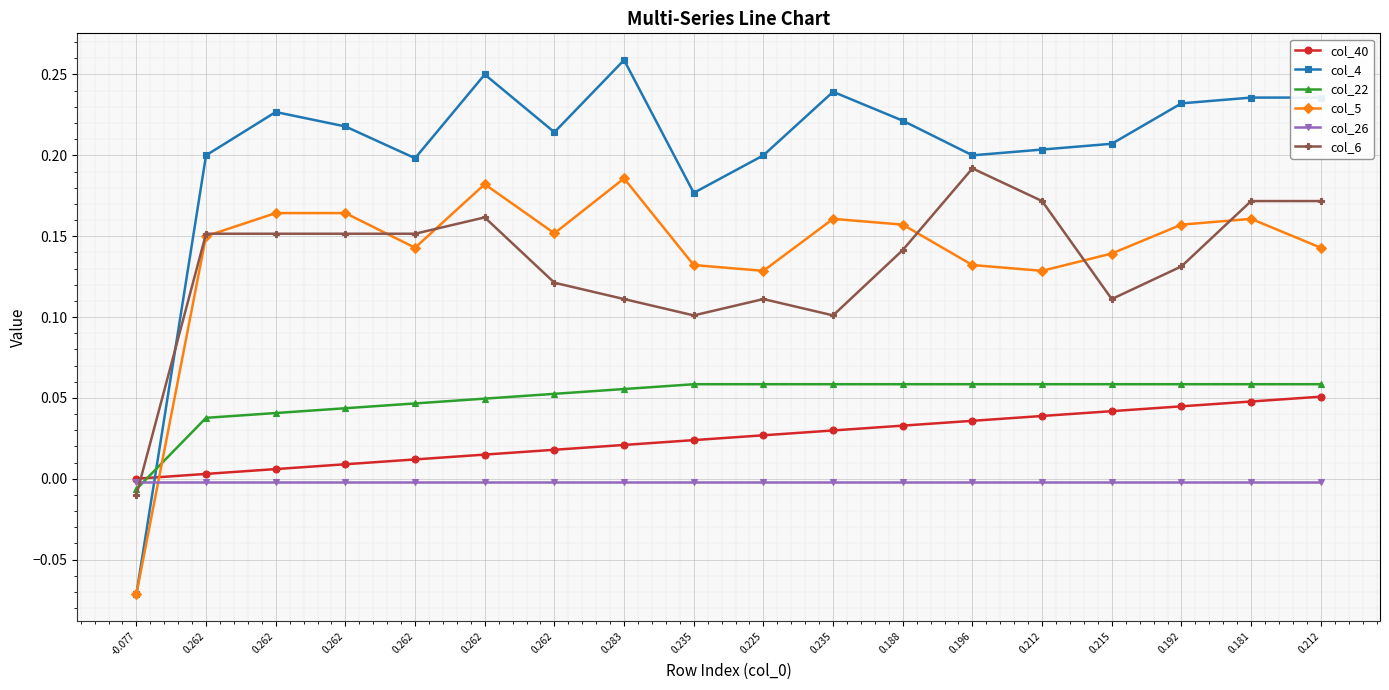

Which series changed the most between 0.212 and 0.212?

col_4